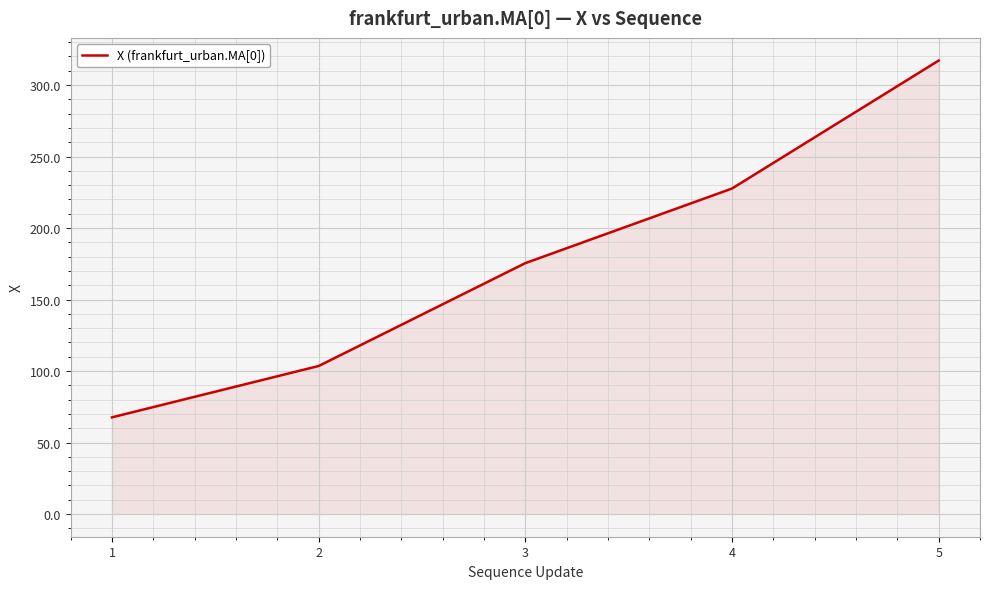

What is the sum of the values at 1 and 2?

171.2